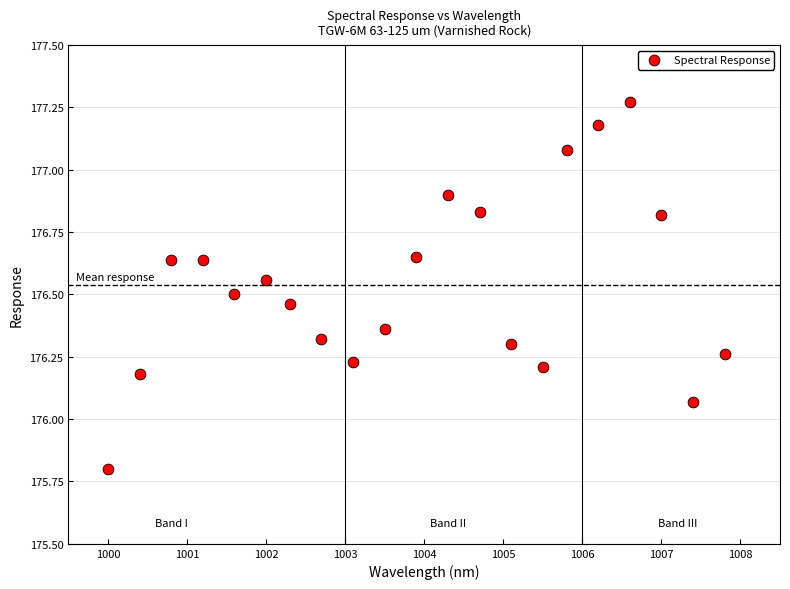

What is the range of X values (max minus min)?

7.8